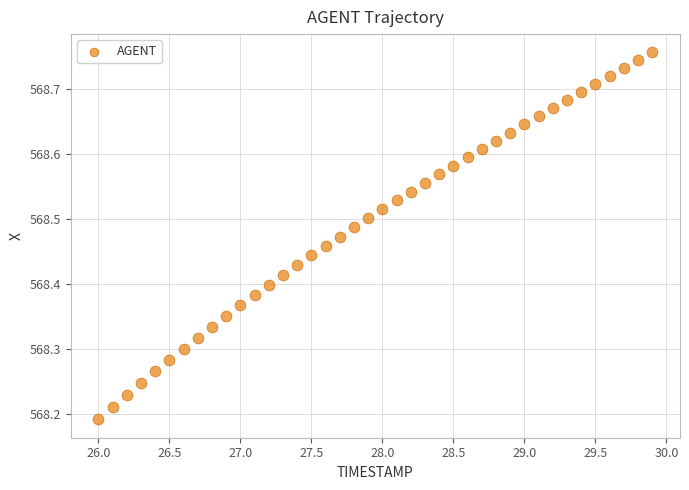

What is the range of Y values (max minus min)?

0.6